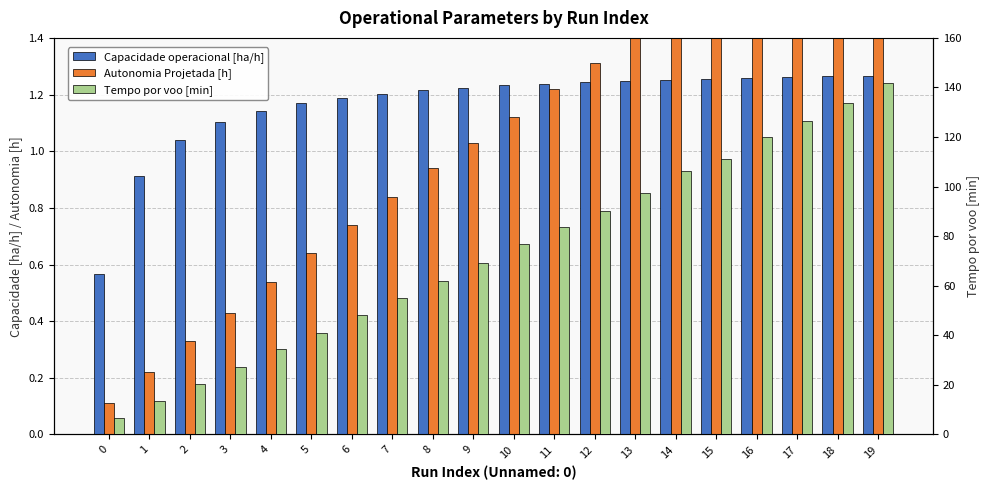

What is the maximum value for Capacidade operacional [ha/h]?

1.3